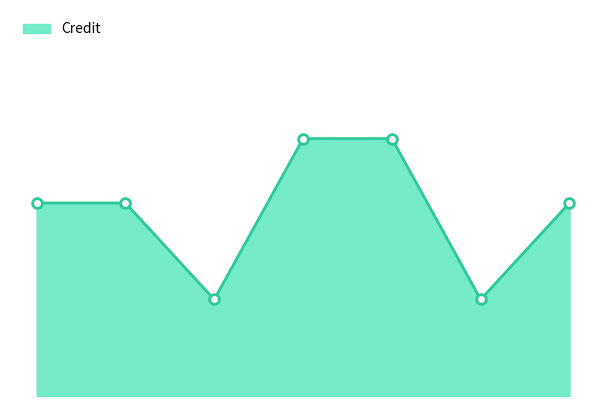

At which category does the data reach its first local valley?

2